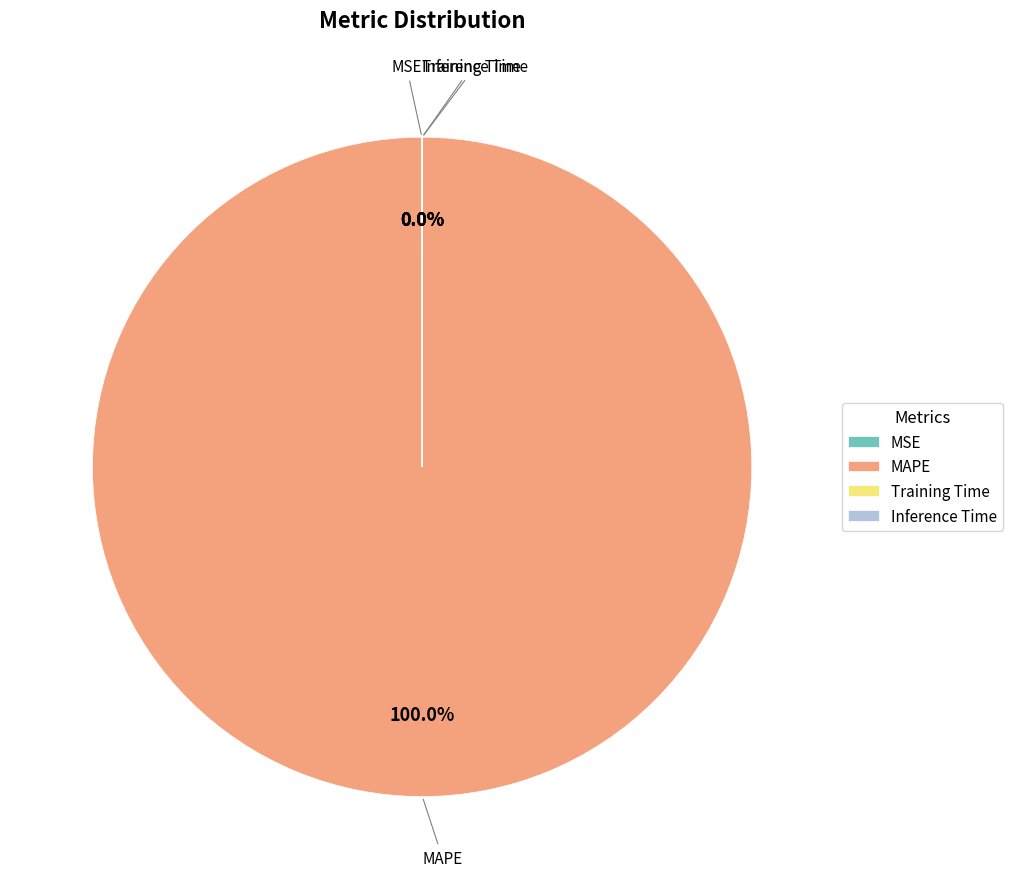

What is the largest slice in the pie chart?

MAPE